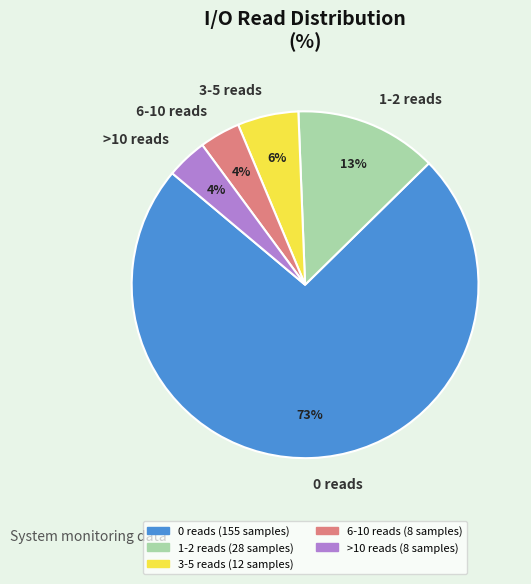

Is it true that 0 reads is 88% of the pie?

False